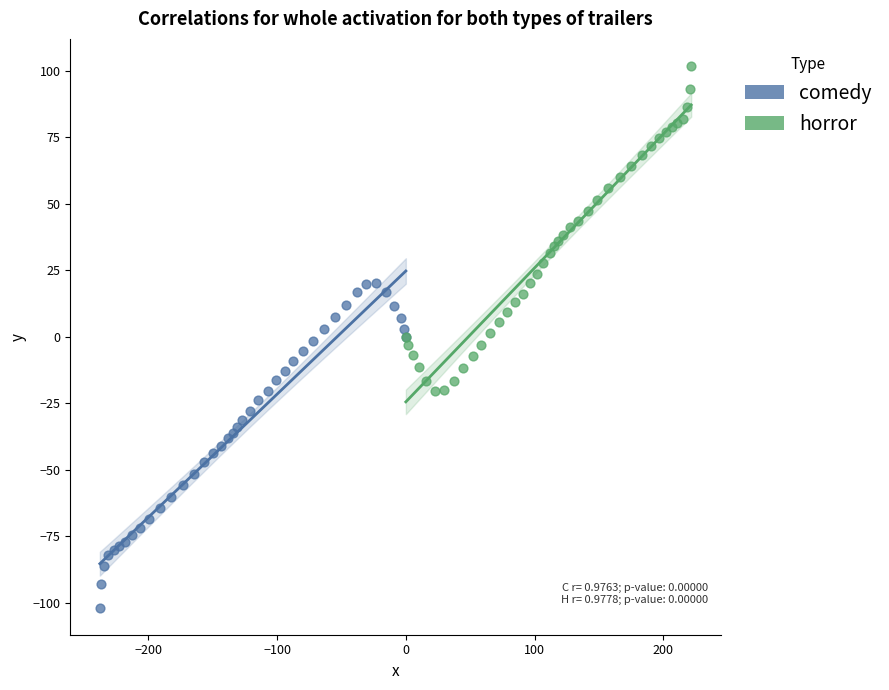

Which series contains the highest Y value?

horror